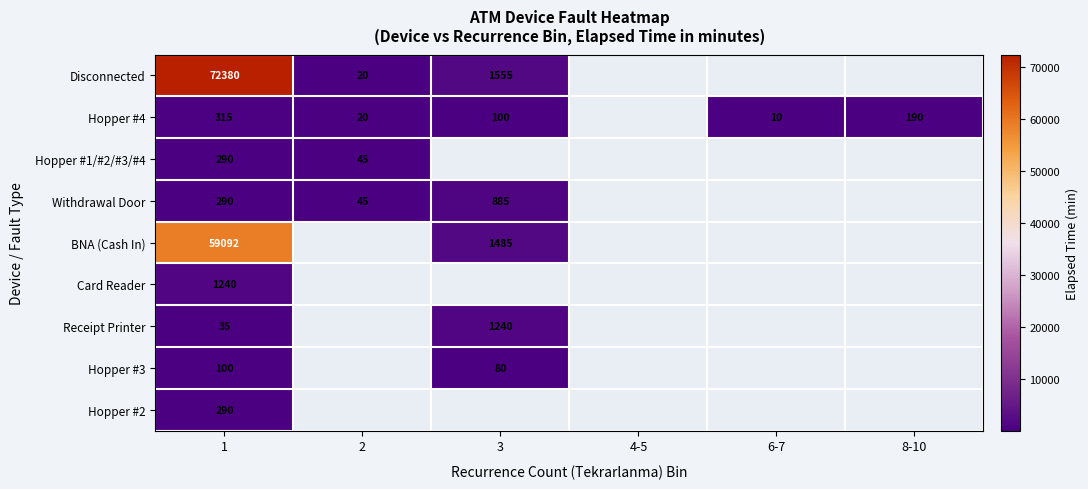

True or false: Hopper #1/#2/#3/#4 has a value of 16 at 2.

False